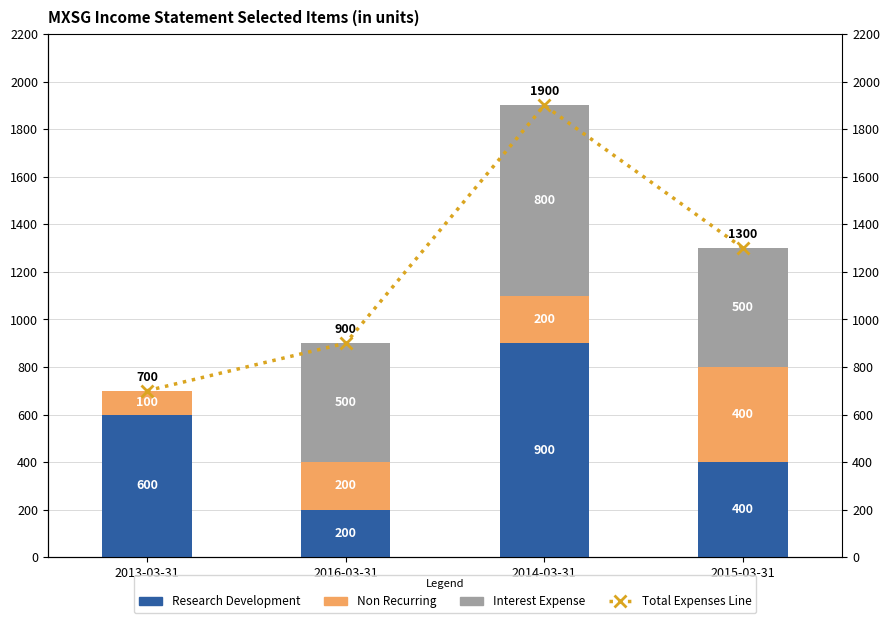

What is the label of the 1st bar from the left?

2013-03-31